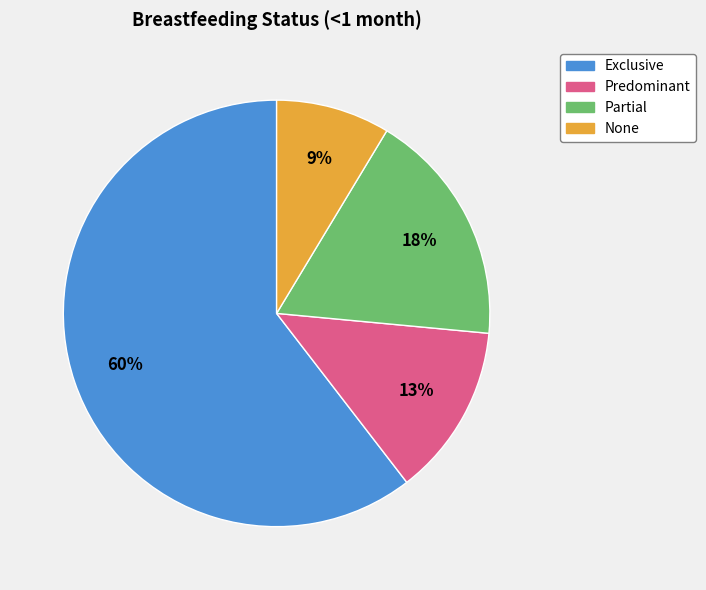

The Partial slice represents 18% of the pie. True or false?

True